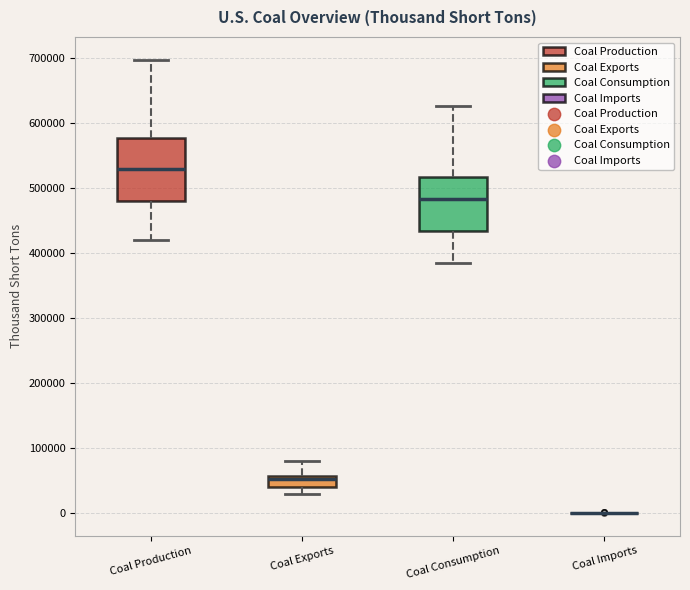

Reading left to right, transcribe this box plot: for each box, give where its median line is, the range the box spans, and where its two whiskers end, as read against the y-axis. The values are not printed on the chart, so give them approximately, as read against the axis.

Coal Production: median 530000, box 480000 to 580000, whiskers 420000 to 700000
Coal Exports: median 50000, box 40000 to 60000, whiskers 30000 to 80000
Coal Consumption: median 480000, box 430000 to 520000, whiskers 390000 to 630000
Coal Imports: box collapsed to a line at 0, whiskers 0 to 0